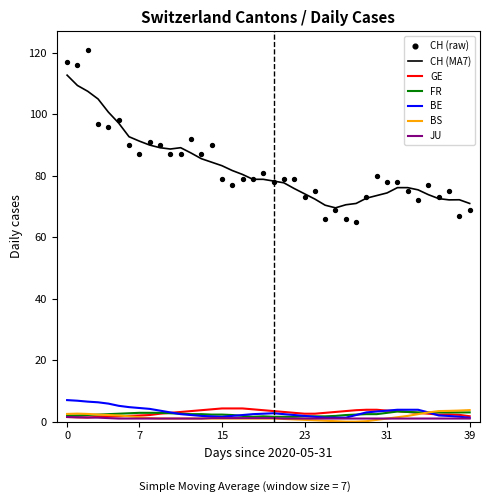

Which series reaches the maximum Y coordinate?

CH